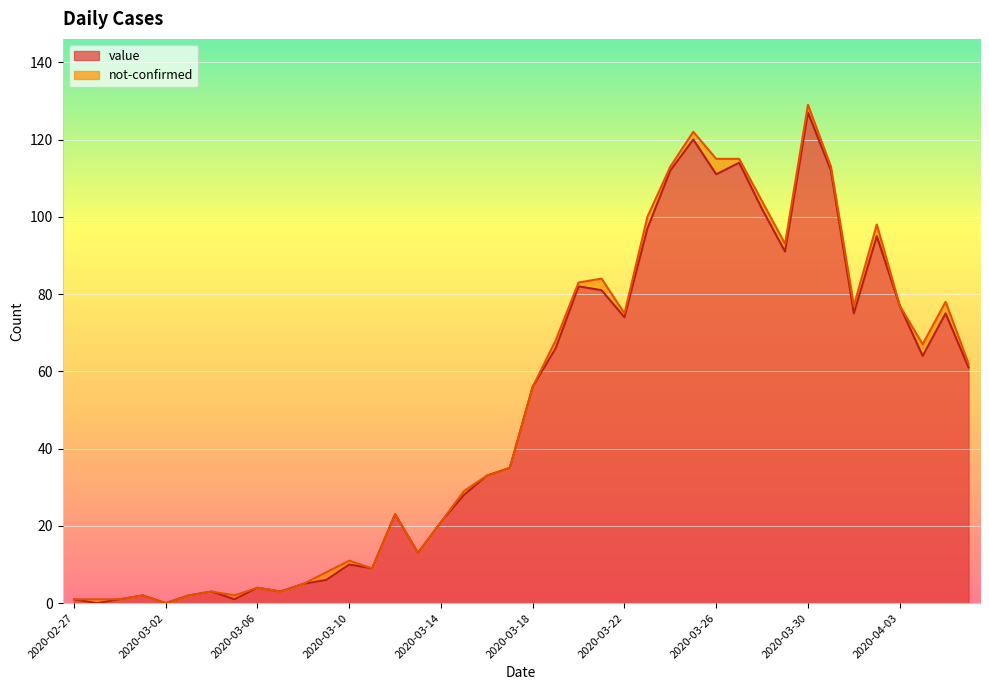

List the labels in order of value, smallest first.

2020-02-28, 2020-03-02, 2020-02-27, 2020-02-29, 2020-03-05, 2020-03-01, 2020-03-03, 2020-03-04, 2020-03-07, 2020-03-06, 2020-03-08, 2020-03-09, 2020-03-11, 2020-03-10, 2020-03-13, 2020-03-14, 2020-03-12, 2020-03-15, 2020-03-16, 2020-03-17, 2020-03-18, 2020-04-06, 2020-04-04, 2020-03-19, 2020-03-22, 2020-04-01, 2020-04-05, 2020-04-03, 2020-03-21, 2020-03-20, 2020-03-29, 2020-04-02, 2020-03-23, 2020-03-28, 2020-03-26, 2020-03-24, 2020-03-31, 2020-03-27, 2020-03-25, 2020-03-30